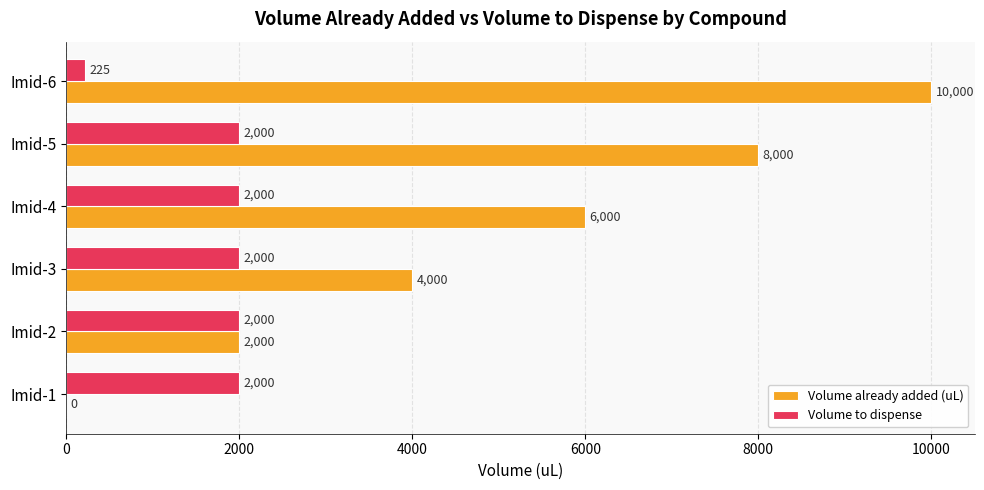

At which category is the sum across all series the highest?

Imid-6